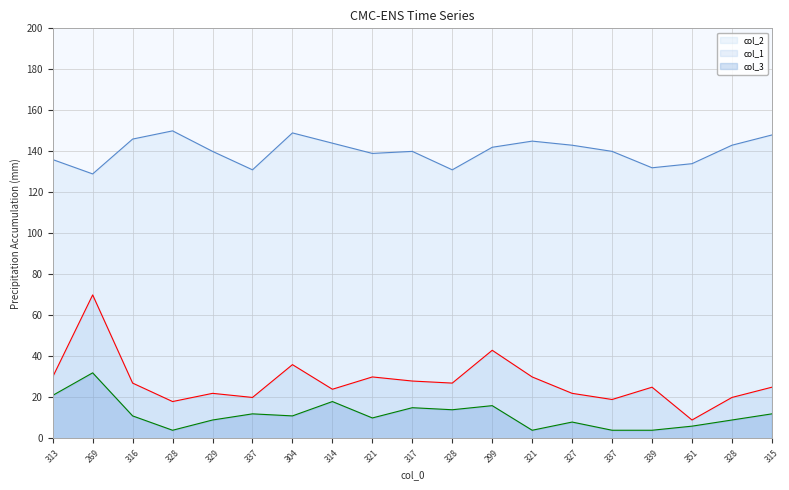

What is the label of the 6th point from the right?

327